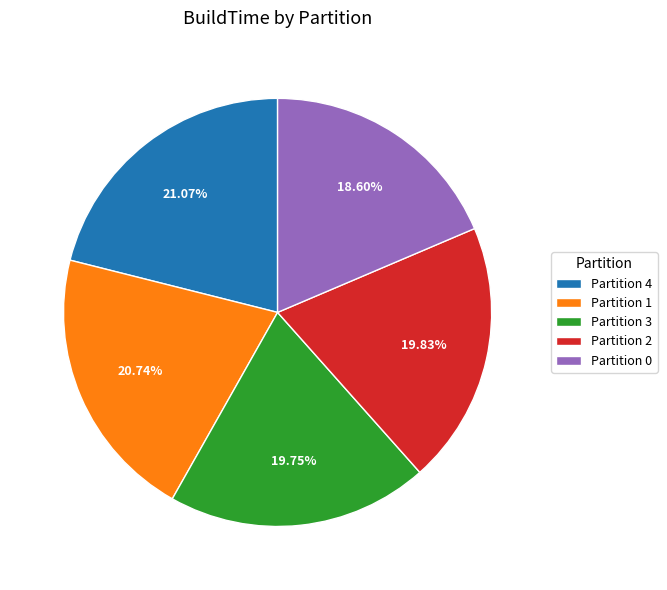

Which has a higher value, Partition 2 or Partition 4?

Partition 4